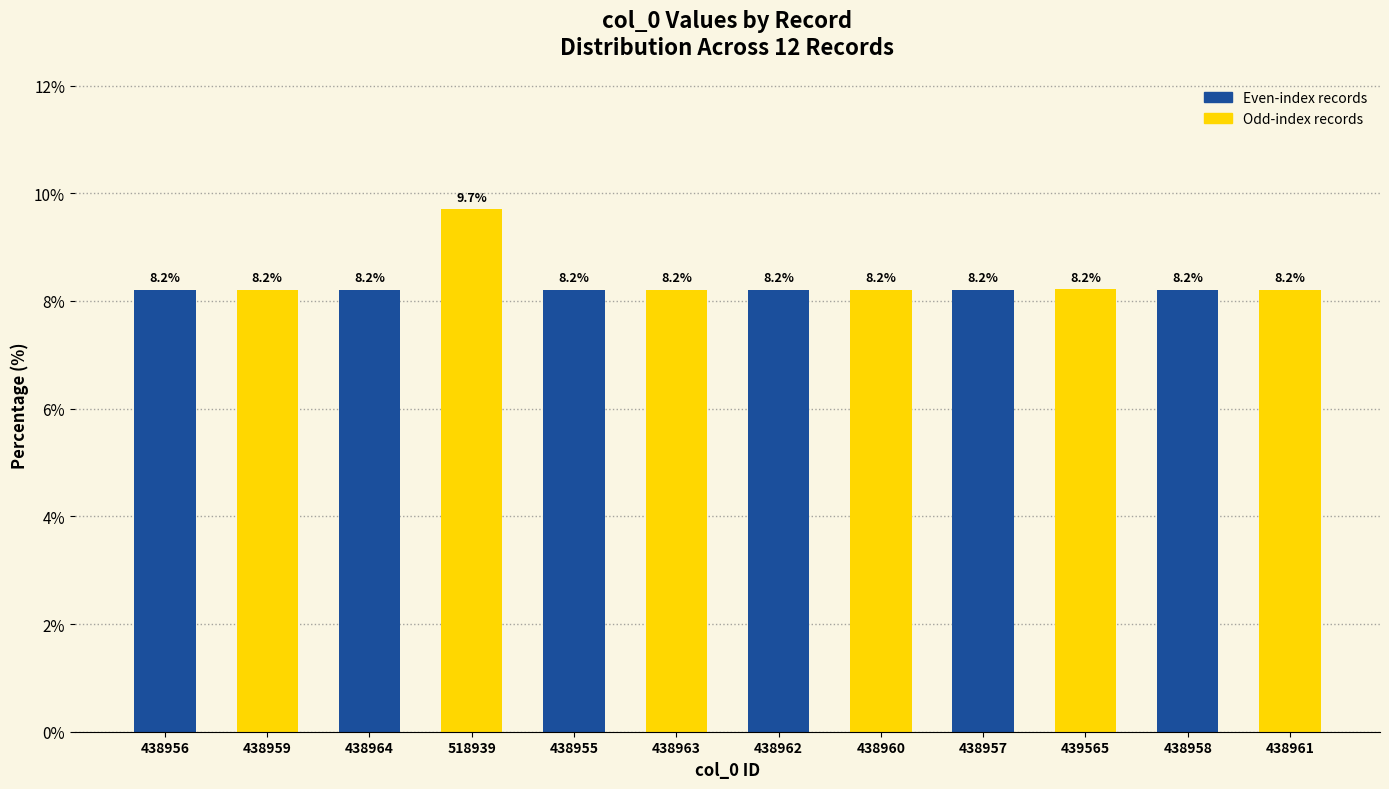

What is the smallest value displayed?

8.2